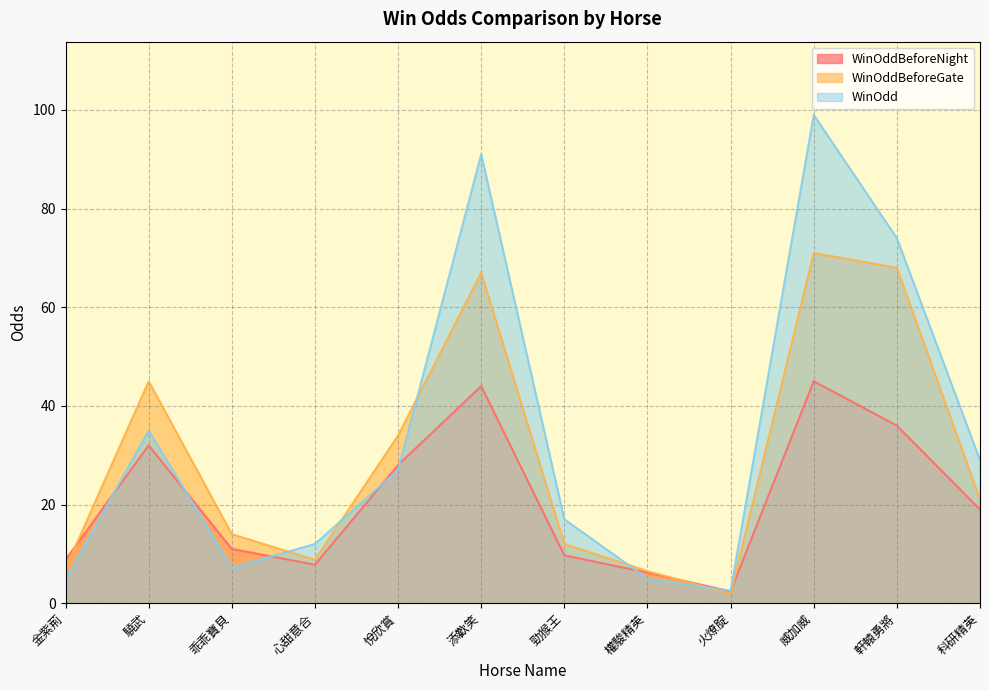

What is the sum of all WinOddBeforeNight values?

249.9